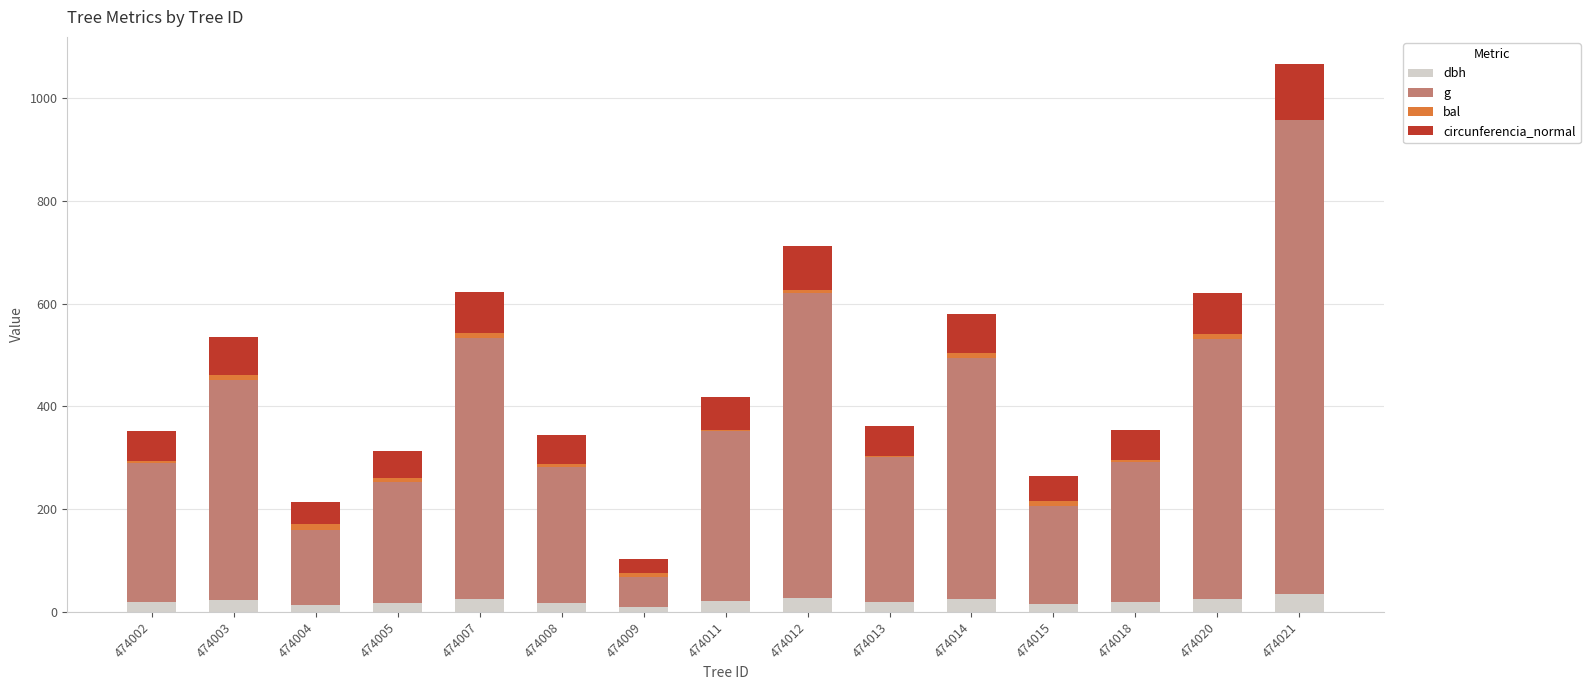

At which category is the sum across all series the highest?

474021